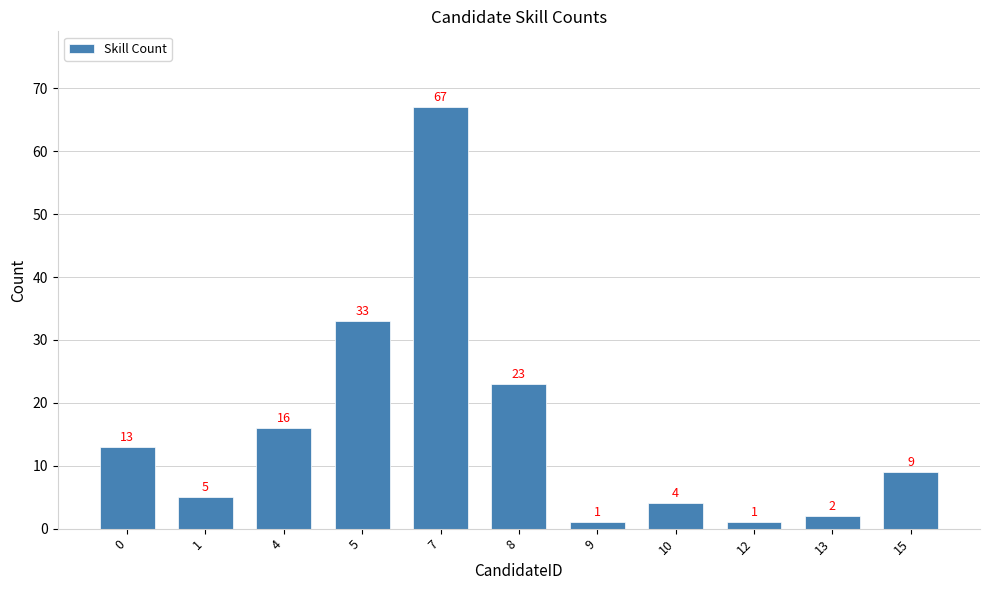

The value at 13 is 2. True or false?

True